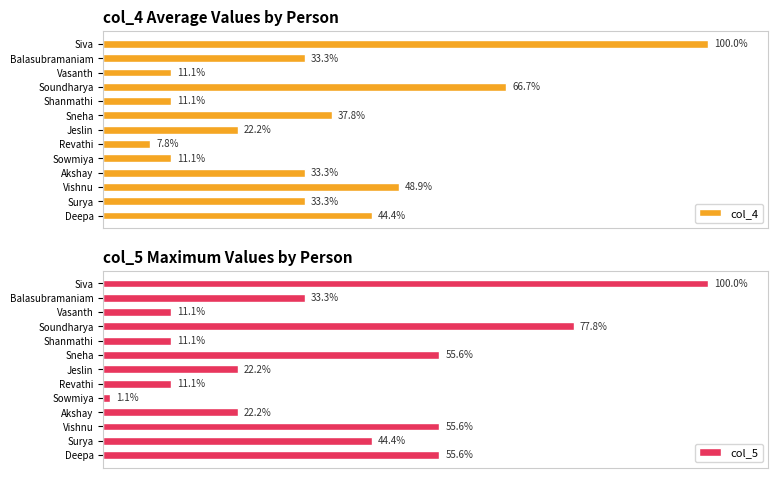

At which label does col_4 reach its peak?

Siva